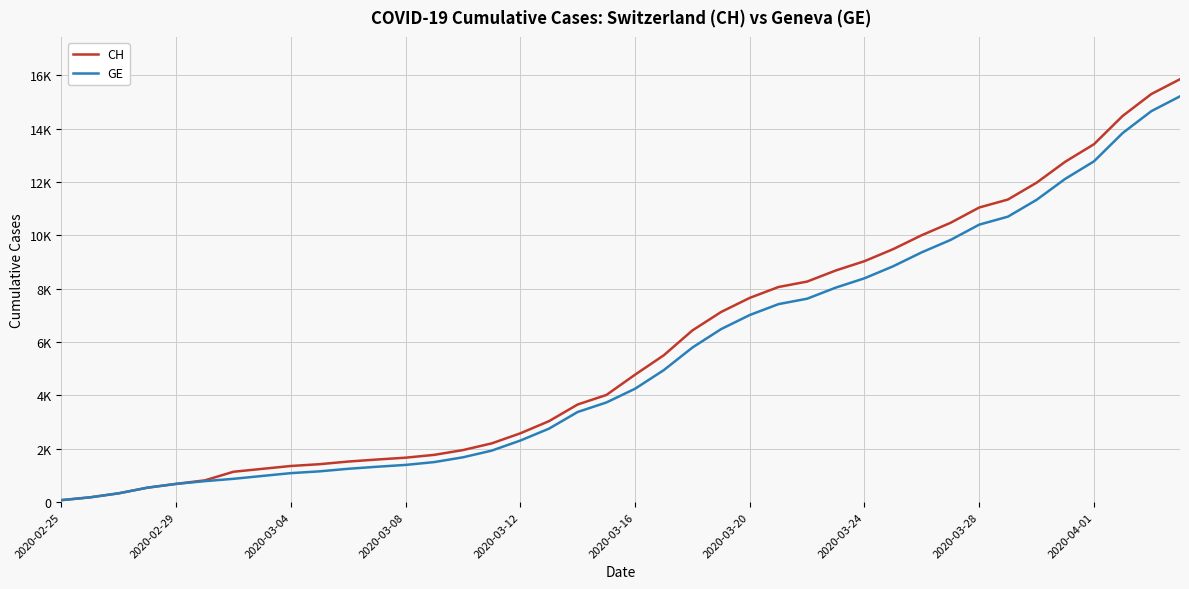

Which series has the largest range (max minus min)?

CH